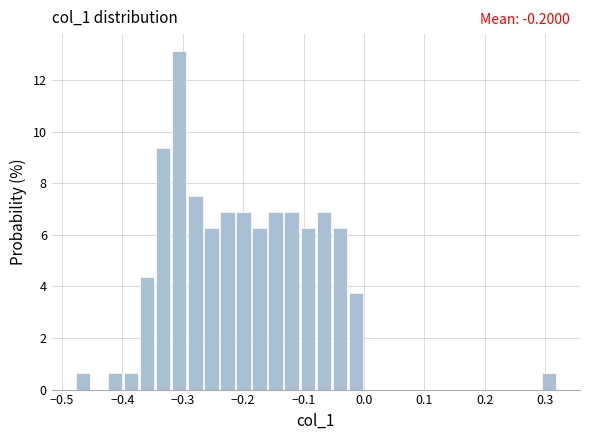

Read against the x-axis, roughly where is the centre of the tallest bar?

-0.31